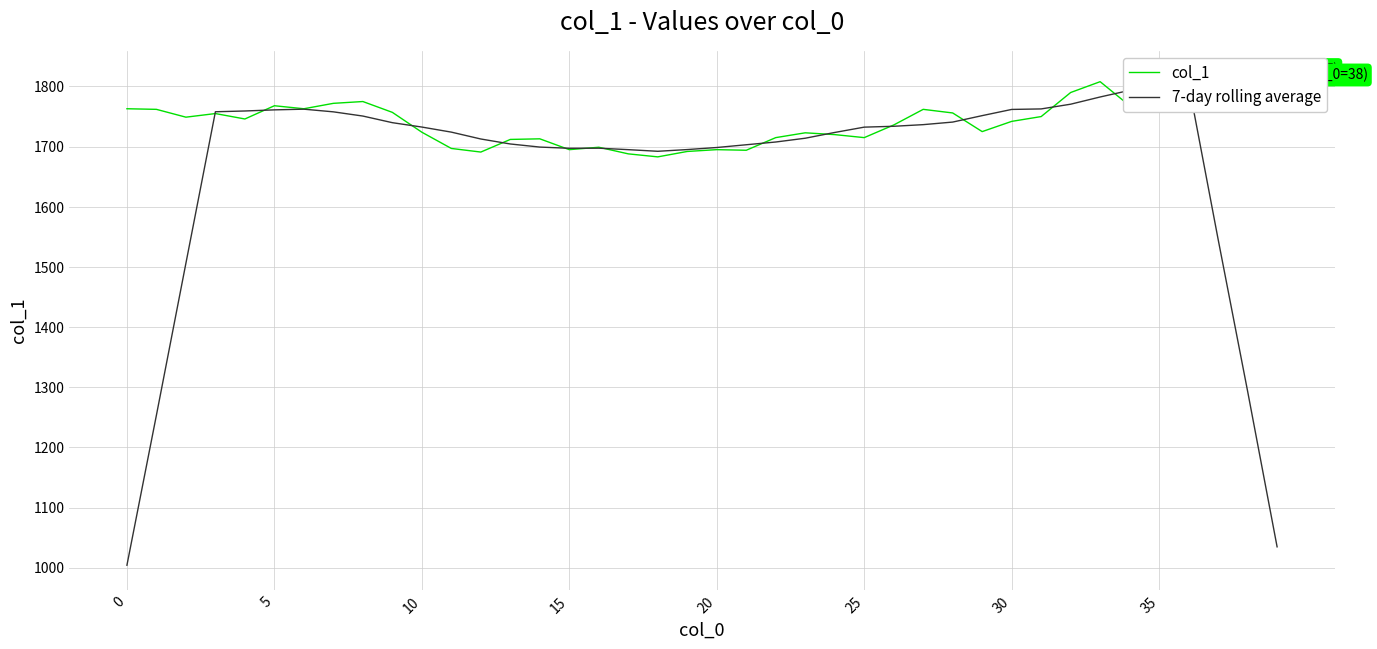

What is the highest value of the 7-day rolling average series?

1804.3